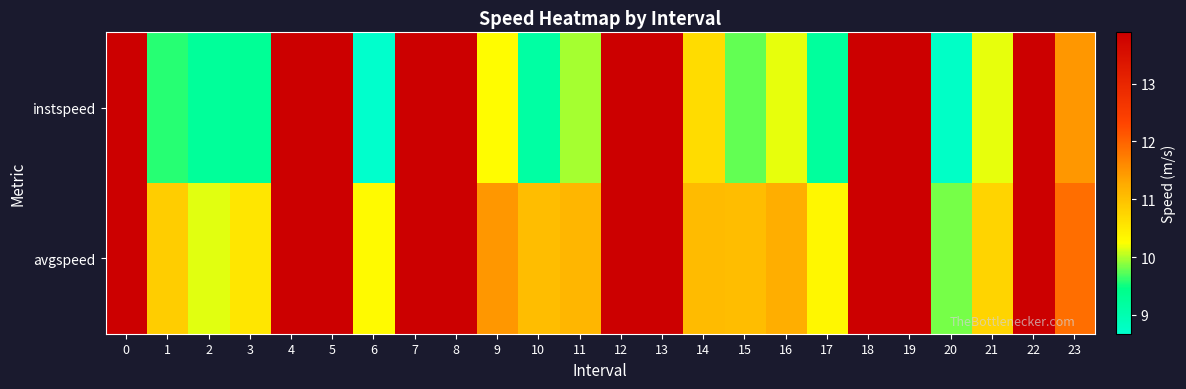

Reading right to left, list all the values displayed in this chart.

instspeed: 23=11.5	22=13.9	21=10.2	20=8.7	19=13.9	18=13.9	17=9.2	16=10.2	15=9.8	14=10.7	13=13.9	12=13.9	11=10.0	10=9.2	9=10.3	8=13.9	7=13.9	6=8.7	5=13.9	4=13.9	3=9.3	2=9.2	1=9.6	0=13.9
avgspeed: 23=11.9	22=13.9	21=10.8	20=9.8	19=13.9	18=13.9	17=10.3	16=11.2	15=11.1	14=11.1	13=13.9	12=13.9	11=11.1	10=11.0	9=11.5	8=13.9	7=13.9	6=10.3	5=13.9	4=13.9	3=10.5	2=10.2	1=10.8	0=13.9